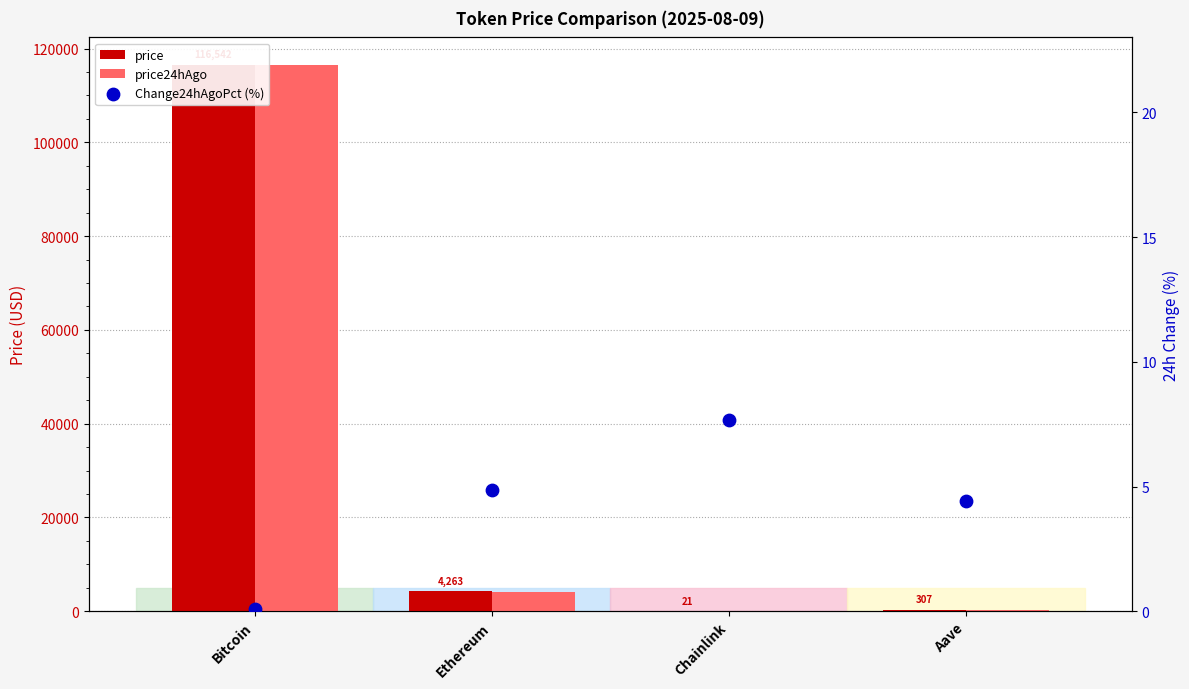

Which series contains the lowest Y value?

Change24hAgoPct (%)